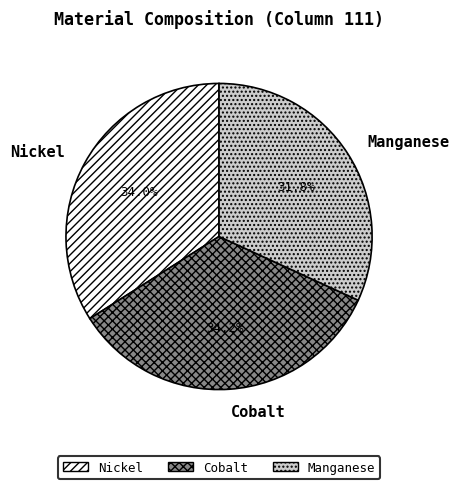

To the nearest percent, what is the difference between the largest and smallest slice percentages?

2%